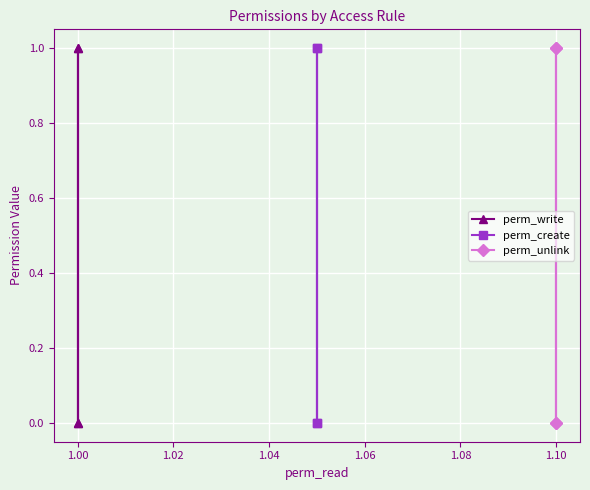

Between 1.00 and 1.04, which series saw the biggest shift?

perm_write